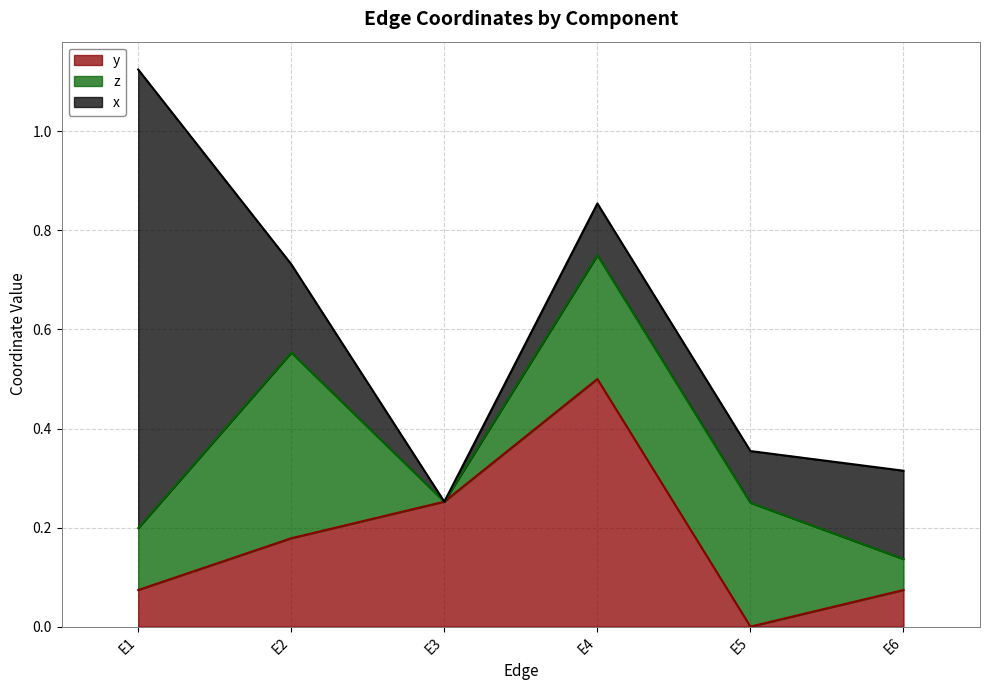

What is the difference between the z values at E4 and E3?

0.2